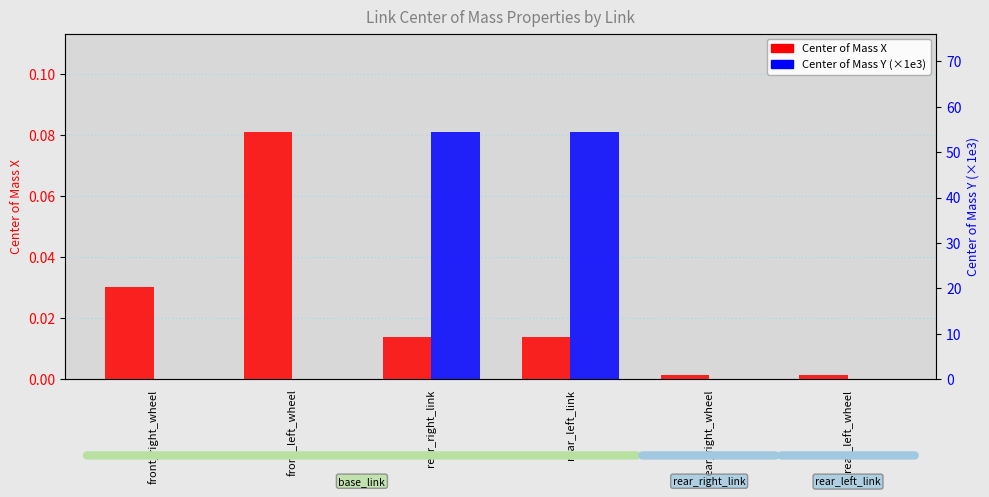

Rank the series by their maximum value, from lowest to highest.

Center of Mass X, Center of Mass Y (×1e3)